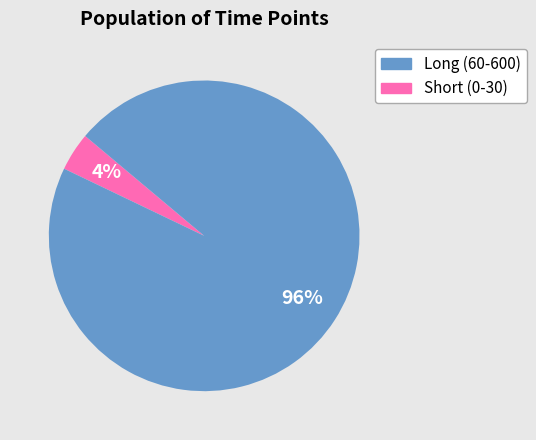

To the nearest percent, what is the average slice percentage?

50%